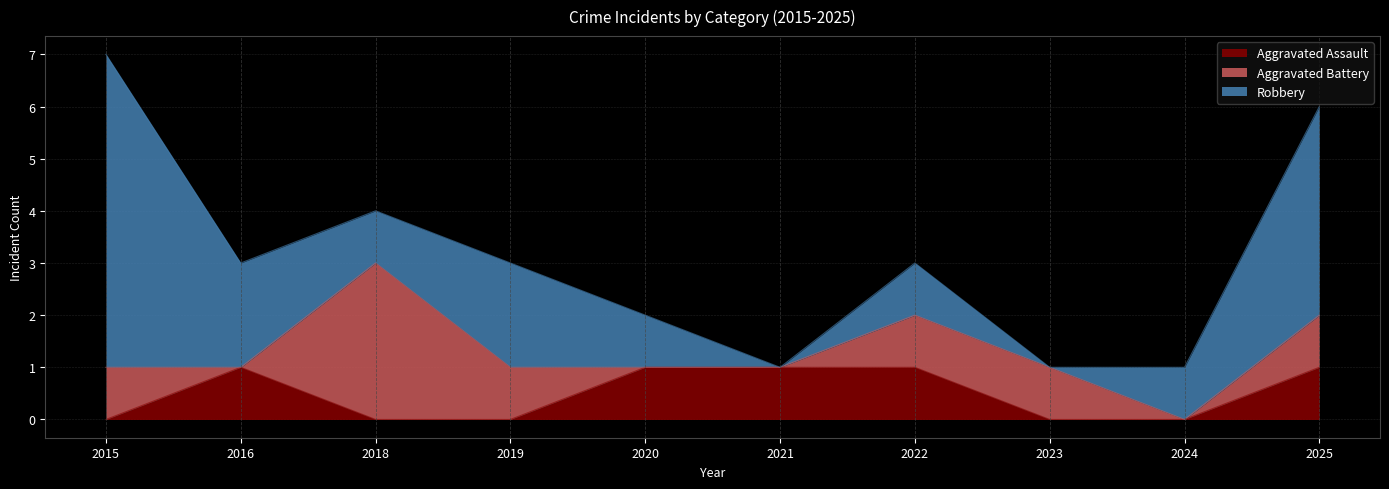

Between 2019 and 2021, which series saw the biggest shift?

Robbery